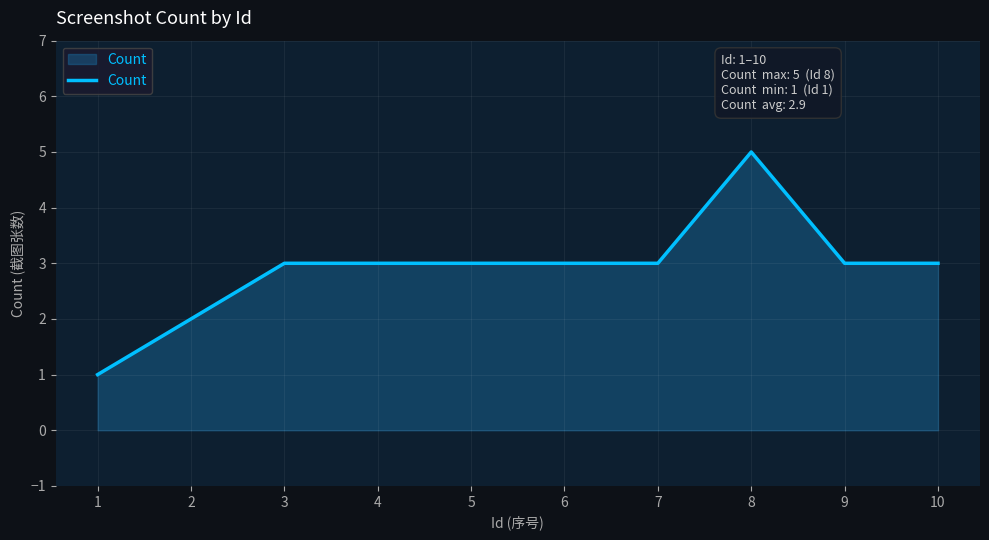

What is the ratio of the value at 4 to the value at 6?

1.0